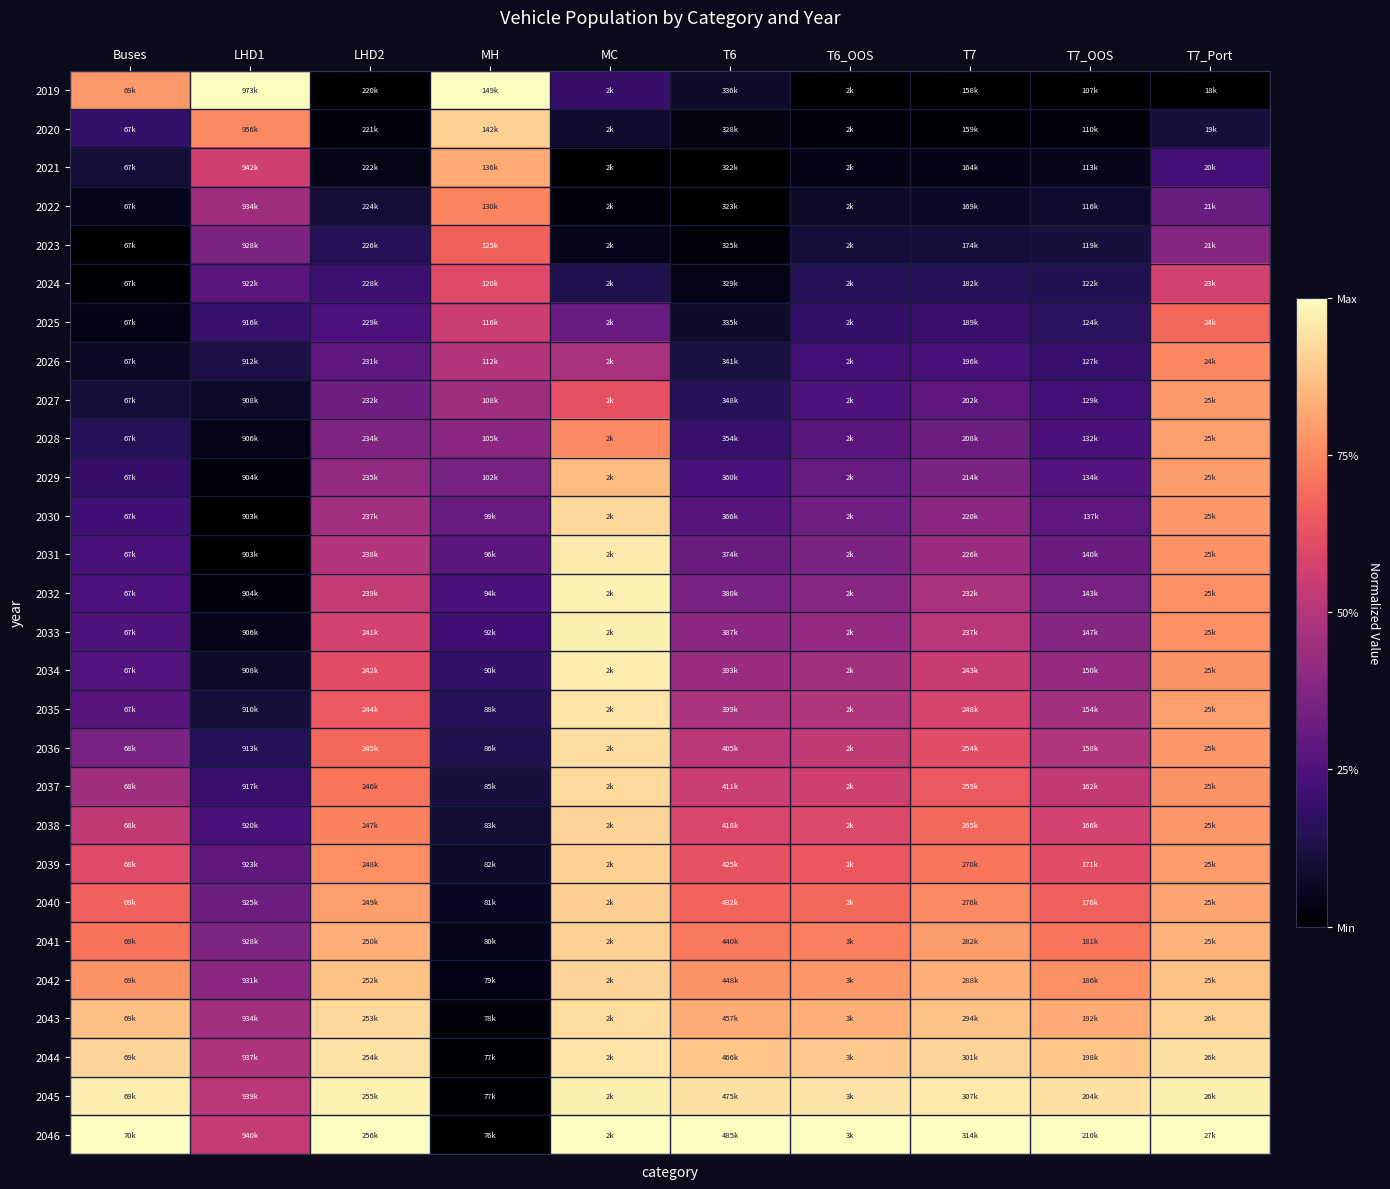

Reading left to right, list all the values displayed in this chart.

2019: Buses=0.8	LHD1=1.0	LHD2=0.0	MH=1.0	MC=0.2	T6=0.1	T6_OOS=0.0	T7=0.0	T7_OOS=0.0	T7_Port=0.0
2020: Buses=0.2	LHD1=0.8	LHD2=0.0	MH=0.9	MC=0.1	T6=0.0	T6_OOS=0.0	T7=0.0	T7_OOS=0.0	T7_Port=0.1
2021: Buses=0.1	LHD1=0.6	LHD2=0.0	MH=0.8	MC=0.0	T6=0.0	T6_OOS=0.0	T7=0.0	T7_OOS=0.1	T7_Port=0.2
2022: Buses=0.1	LHD1=0.4	LHD2=0.1	MH=0.7	MC=0.0	T6=0.0	T6_OOS=0.1	T7=0.1	T7_OOS=0.1	T7_Port=0.3
2023: Buses=0.0	LHD1=0.4	LHD2=0.2	MH=0.7	MC=0.0	T6=0.0	T6_OOS=0.1	T7=0.1	T7_OOS=0.1	T7_Port=0.4
2024: Buses=0.0	LHD1=0.3	LHD2=0.2	MH=0.6	MC=0.1	T6=0.0	T6_OOS=0.2	T7=0.2	T7_OOS=0.1	T7_Port=0.6
2025: Buses=0.0	LHD1=0.2	LHD2=0.2	MH=0.5	MC=0.3	T6=0.1	T6_OOS=0.2	T7=0.2	T7_OOS=0.2	T7_Port=0.7
2026: Buses=0.1	LHD1=0.1	LHD2=0.3	MH=0.5	MC=0.5	T6=0.1	T6_OOS=0.2	T7=0.2	T7_OOS=0.2	T7_Port=0.8
2027: Buses=0.1	LHD1=0.1	LHD2=0.3	MH=0.4	MC=0.6	T6=0.2	T6_OOS=0.3	T7=0.3	T7_OOS=0.2	T7_Port=0.8
2028: Buses=0.2	LHD1=0.0	LHD2=0.4	MH=0.4	MC=0.8	T6=0.2	T6_OOS=0.3	T7=0.3	T7_OOS=0.2	T7_Port=0.8
2029: Buses=0.2	LHD1=0.0	LHD2=0.4	MH=0.3	MC=0.9	T6=0.2	T6_OOS=0.3	T7=0.4	T7_OOS=0.3	T7_Port=0.8
2030: Buses=0.2	LHD1=0.0	LHD2=0.5	MH=0.3	MC=0.9	T6=0.3	T6_OOS=0.3	T7=0.4	T7_OOS=0.3	T7_Port=0.8
2031: Buses=0.2	LHD1=0.0	LHD2=0.5	MH=0.3	MC=1.0	T6=0.3	T6_OOS=0.4	T7=0.4	T7_OOS=0.3	T7_Port=0.8
2032: Buses=0.2	LHD1=0.0	LHD2=0.5	MH=0.2	MC=1.0	T6=0.4	T6_OOS=0.4	T7=0.5	T7_OOS=0.4	T7_Port=0.8
2033: Buses=0.3	LHD1=0.0	LHD2=0.6	MH=0.2	MC=1.0	T6=0.4	T6_OOS=0.4	T7=0.5	T7_OOS=0.4	T7_Port=0.8
2034: Buses=0.3	LHD1=0.1	LHD2=0.6	MH=0.2	MC=1.0	T6=0.4	T6_OOS=0.5	T7=0.5	T7_OOS=0.4	T7_Port=0.8
2035: Buses=0.3	LHD1=0.1	LHD2=0.6	MH=0.2	MC=0.9	T6=0.5	T6_OOS=0.5	T7=0.6	T7_OOS=0.5	T7_Port=0.8
2036: Buses=0.4	LHD1=0.2	LHD2=0.7	MH=0.1	MC=0.9	T6=0.5	T6_OOS=0.5	T7=0.6	T7_OOS=0.5	T7_Port=0.8
2037: Buses=0.4	LHD1=0.2	LHD2=0.7	MH=0.1	MC=0.9	T6=0.5	T6_OOS=0.6	T7=0.6	T7_OOS=0.5	T7_Port=0.8
2038: Buses=0.5	LHD1=0.2	LHD2=0.7	MH=0.1	MC=0.9	T6=0.6	T6_OOS=0.6	T7=0.7	T7_OOS=0.6	T7_Port=0.8
2039: Buses=0.6	LHD1=0.3	LHD2=0.8	MH=0.1	MC=0.9	T6=0.6	T6_OOS=0.6	T7=0.7	T7_OOS=0.6	T7_Port=0.8
2040: Buses=0.7	LHD1=0.3	LHD2=0.8	MH=0.1	MC=0.9	T6=0.7	T6_OOS=0.7	T7=0.8	T7_OOS=0.7	T7_Port=0.8
2041: Buses=0.7	LHD1=0.4	LHD2=0.8	MH=0.1	MC=0.9	T6=0.7	T6_OOS=0.7	T7=0.8	T7_OOS=0.7	T7_Port=0.8
2042: Buses=0.8	LHD1=0.4	LHD2=0.9	MH=0.0	MC=0.9	T6=0.8	T6_OOS=0.8	T7=0.8	T7_OOS=0.8	T7_Port=0.9
2043: Buses=0.9	LHD1=0.5	LHD2=0.9	MH=0.0	MC=0.9	T6=0.8	T6_OOS=0.8	T7=0.9	T7_OOS=0.8	T7_Port=0.9
2044: Buses=0.9	LHD1=0.5	LHD2=0.9	MH=0.0	MC=0.9	T6=0.9	T6_OOS=0.9	T7=0.9	T7_OOS=0.9	T7_Port=0.9
2045: Buses=1.0	LHD1=0.5	LHD2=1.0	MH=0.0	MC=1.0	T6=0.9	T6_OOS=0.9	T7=1.0	T7_OOS=0.9	T7_Port=1.0
2046: Buses=1.0	LHD1=0.5	LHD2=1.0	MH=0.0	MC=1.0	T6=1.0	T6_OOS=1.0	T7=1.0	T7_OOS=1.0	T7_Port=1.0